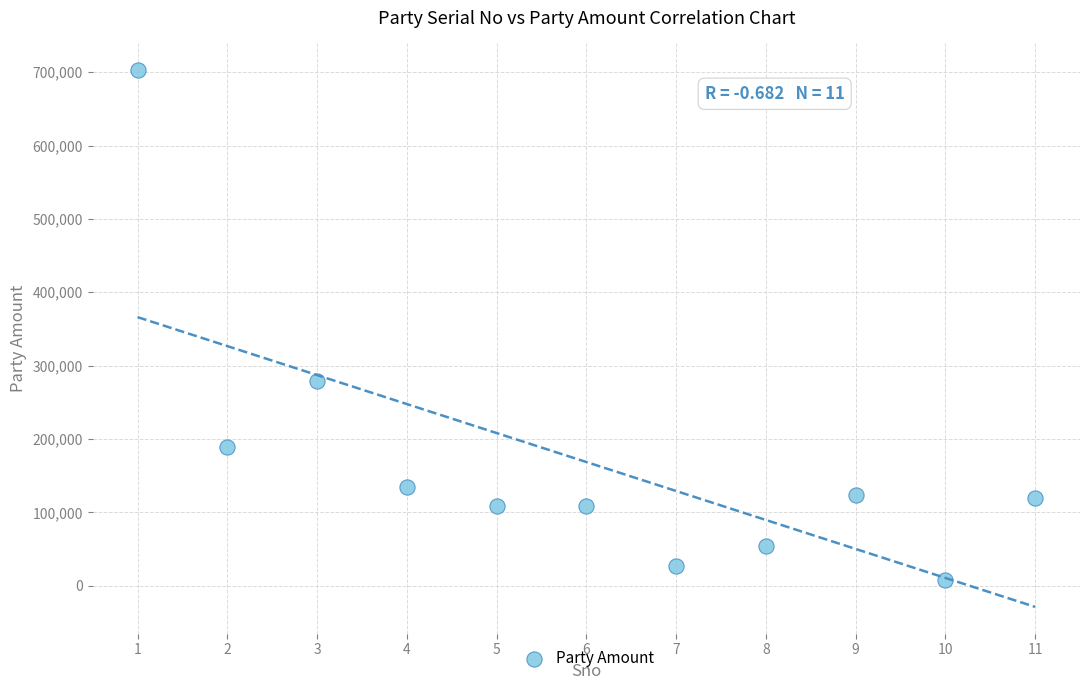

What Y value in the scatter plot is closest to 355431?

279000